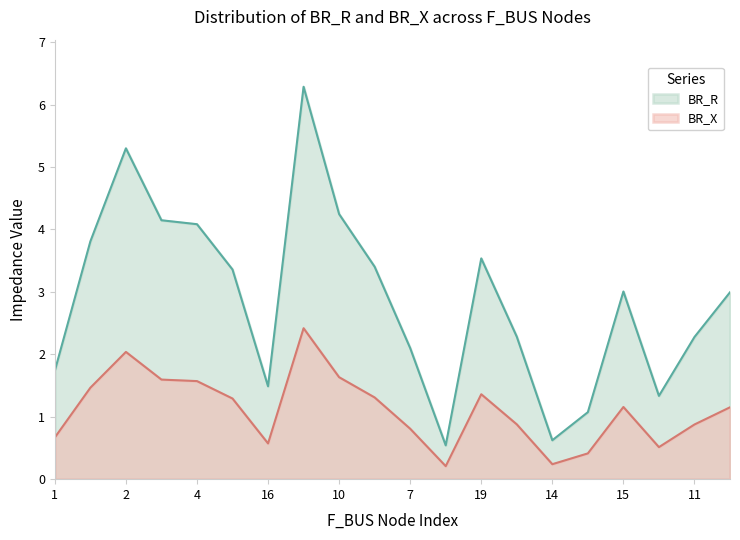

The value of BR_X at 4 is 2.2. True or false?

False